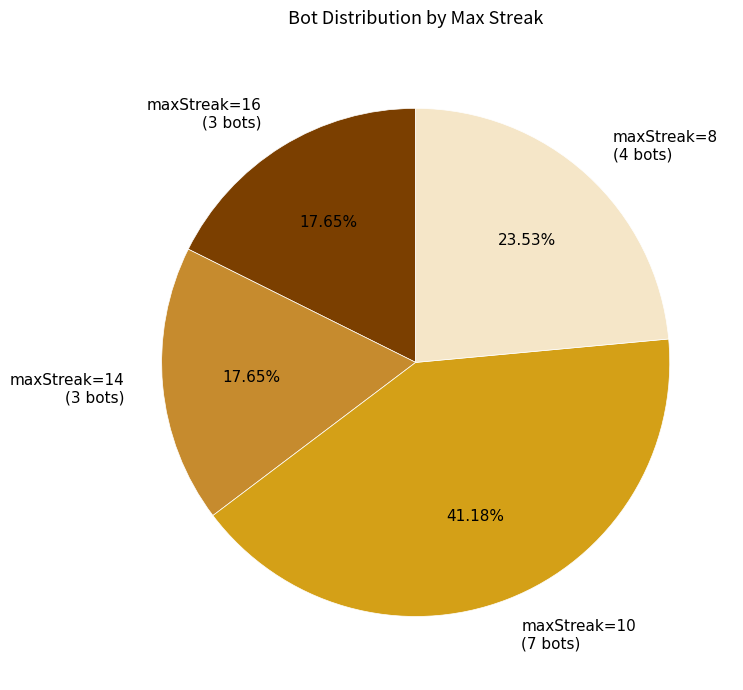

Between maxStreak=14 (3 bots) and maxStreak=8 (4 bots), which is larger?

maxStreak=8 (4 bots)